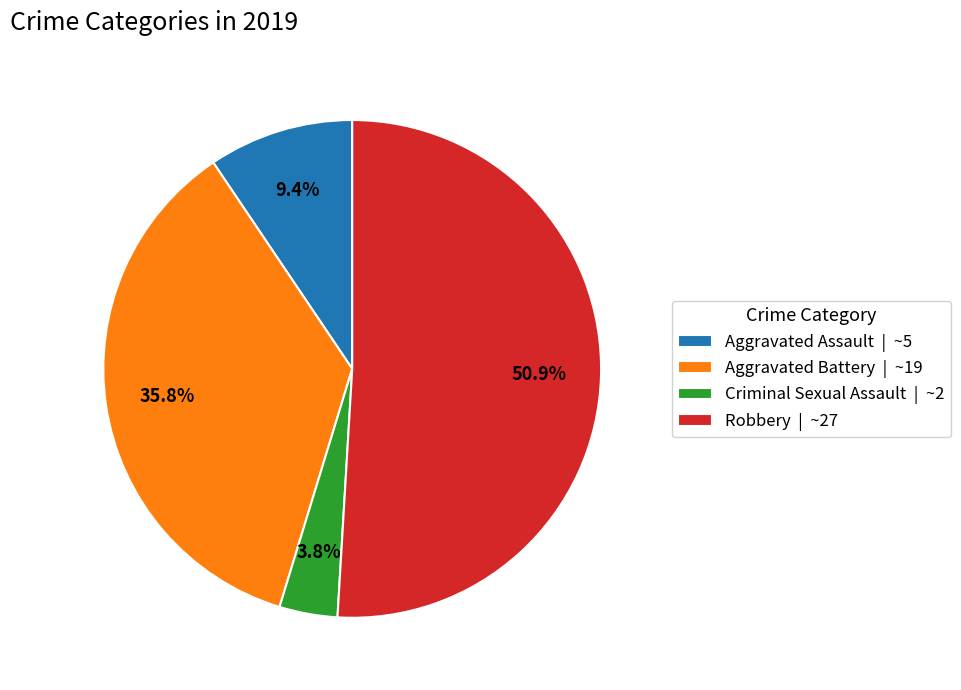

Is the sum of Criminal Sexual Assault and Aggravated Battery greater than half?

No